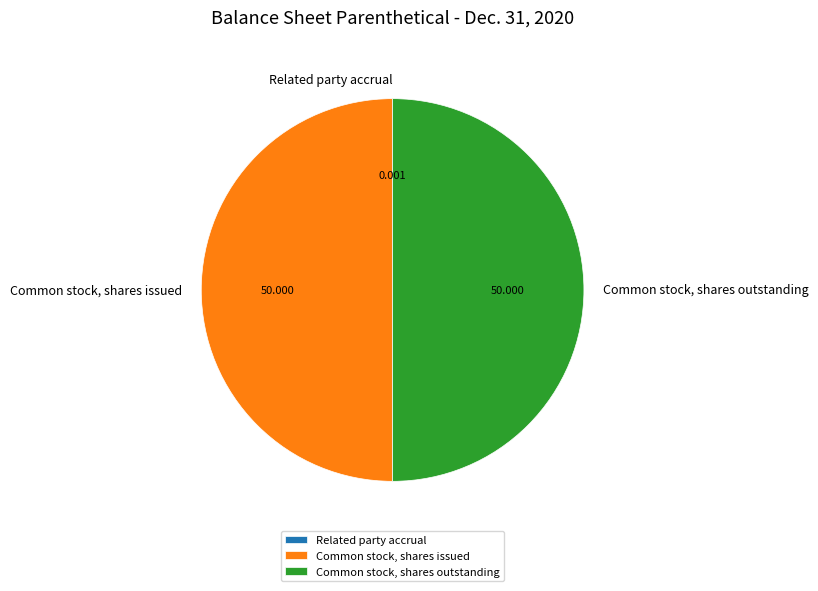

To the nearest percent, what is the difference between the largest and smallest slice percentages?

50%